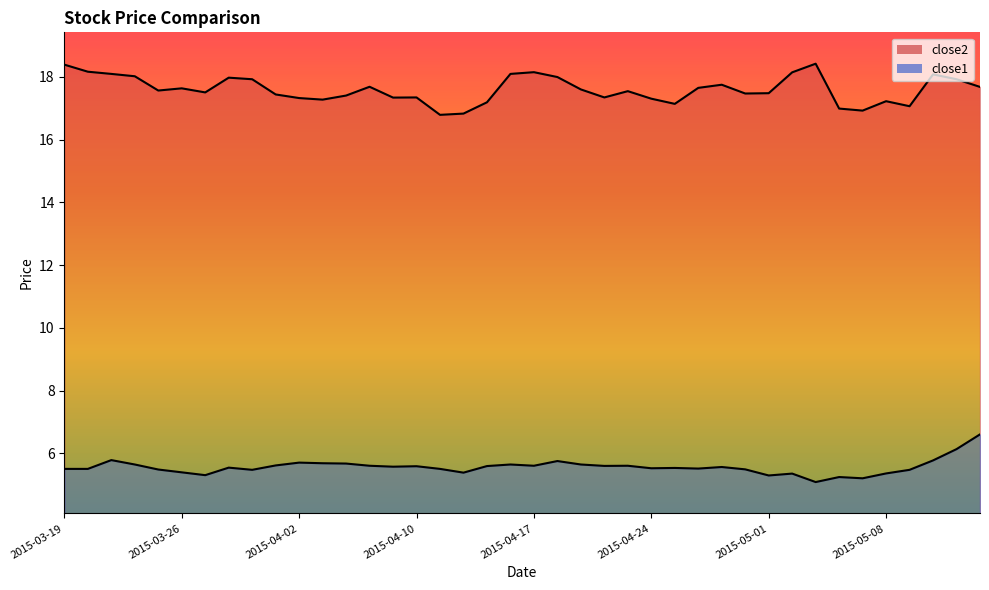

True or false: close2 has a value of 5.6 at 2015-04-02.

False